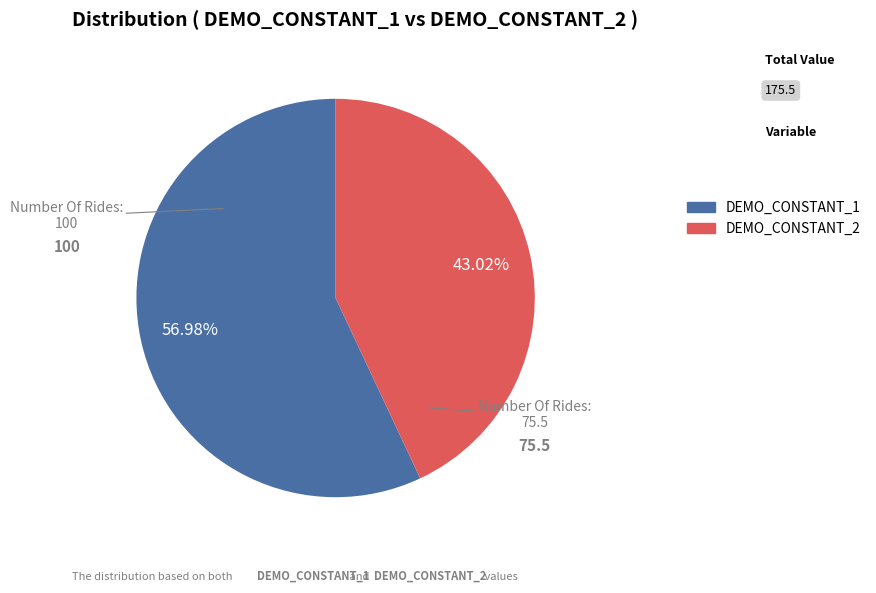

How many slices are in this pie chart?

2